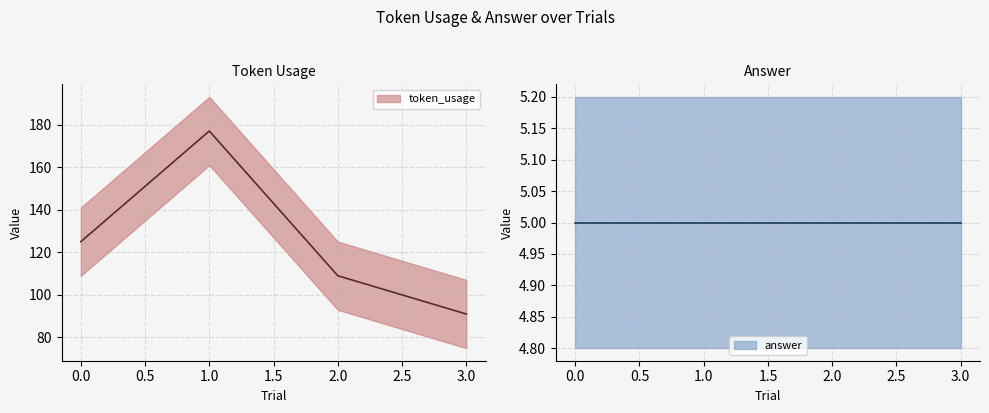

What value does the data have at 1, to the nearest 5?

175